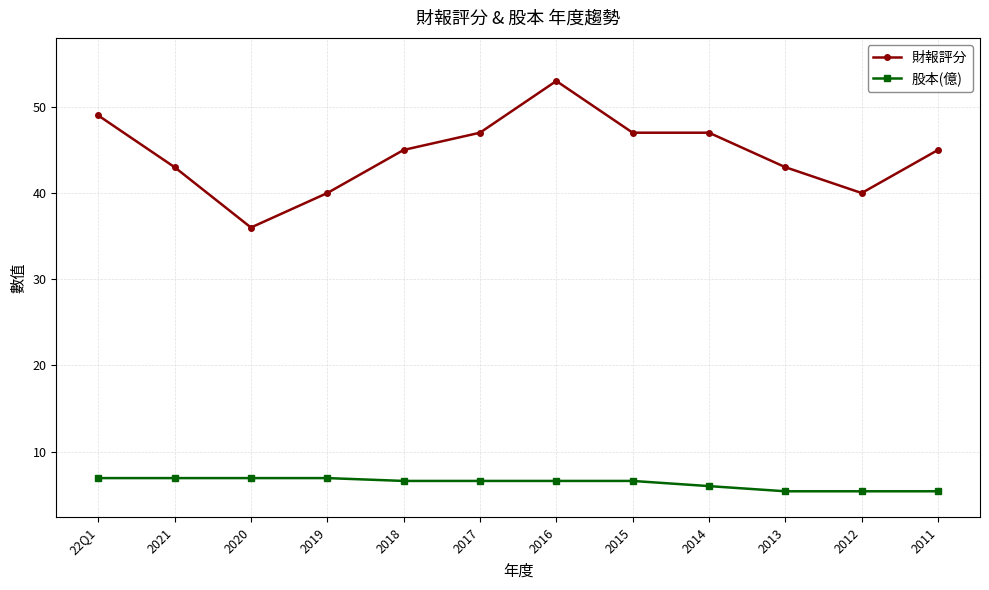

What is the lowest value of the 股本(億) series?

5.4